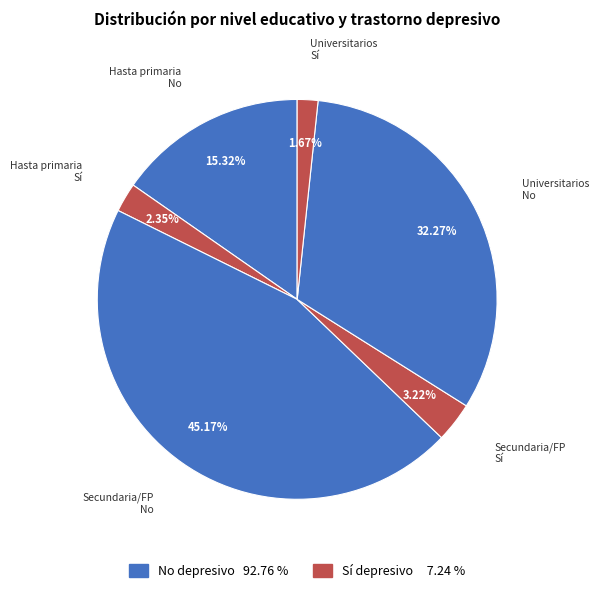

How many slices are in this pie chart?

6